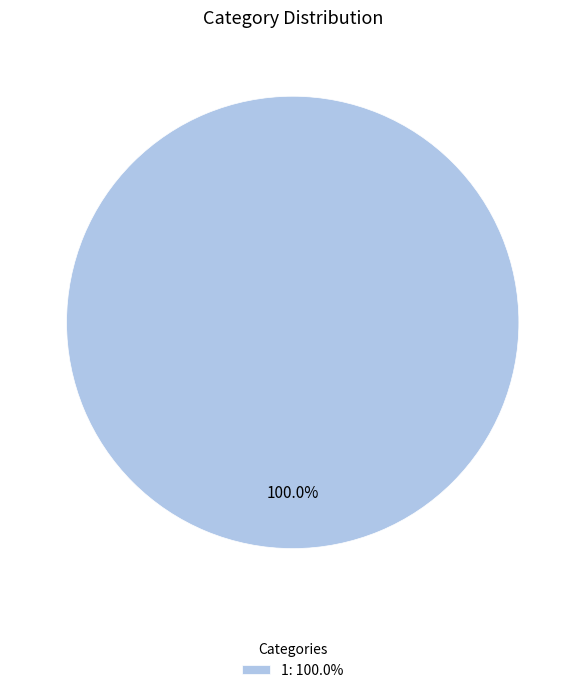

Rank the categories by value from lowest to highest.

1: 100.0%